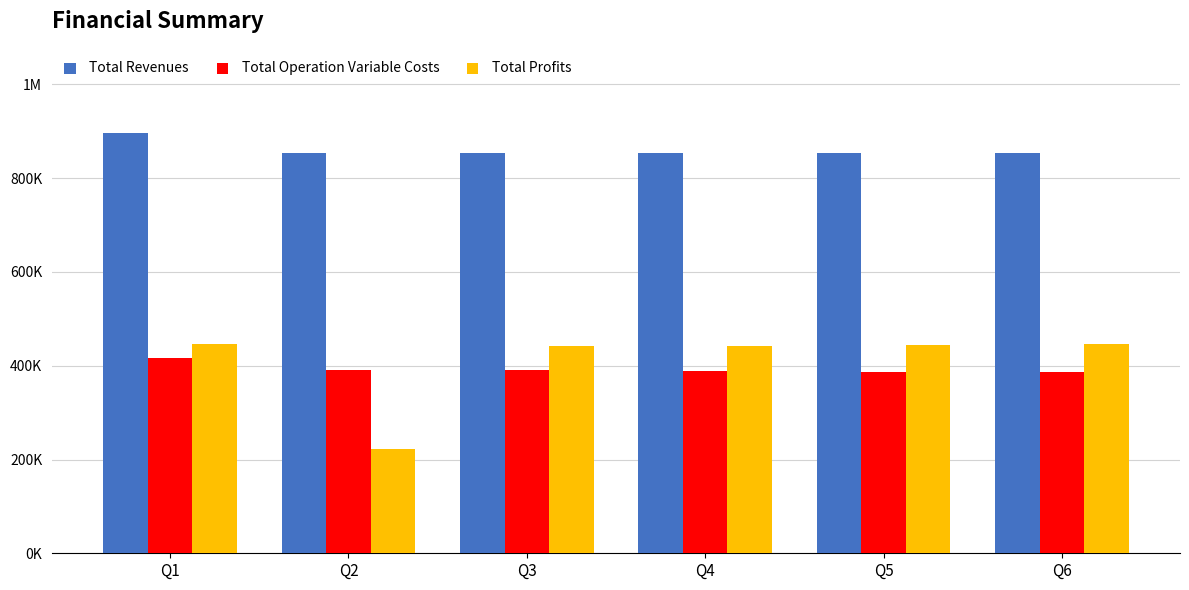

What are all the series names shown in the legend?

Total Revenues, Total Operation Variable Costs, Total Profits